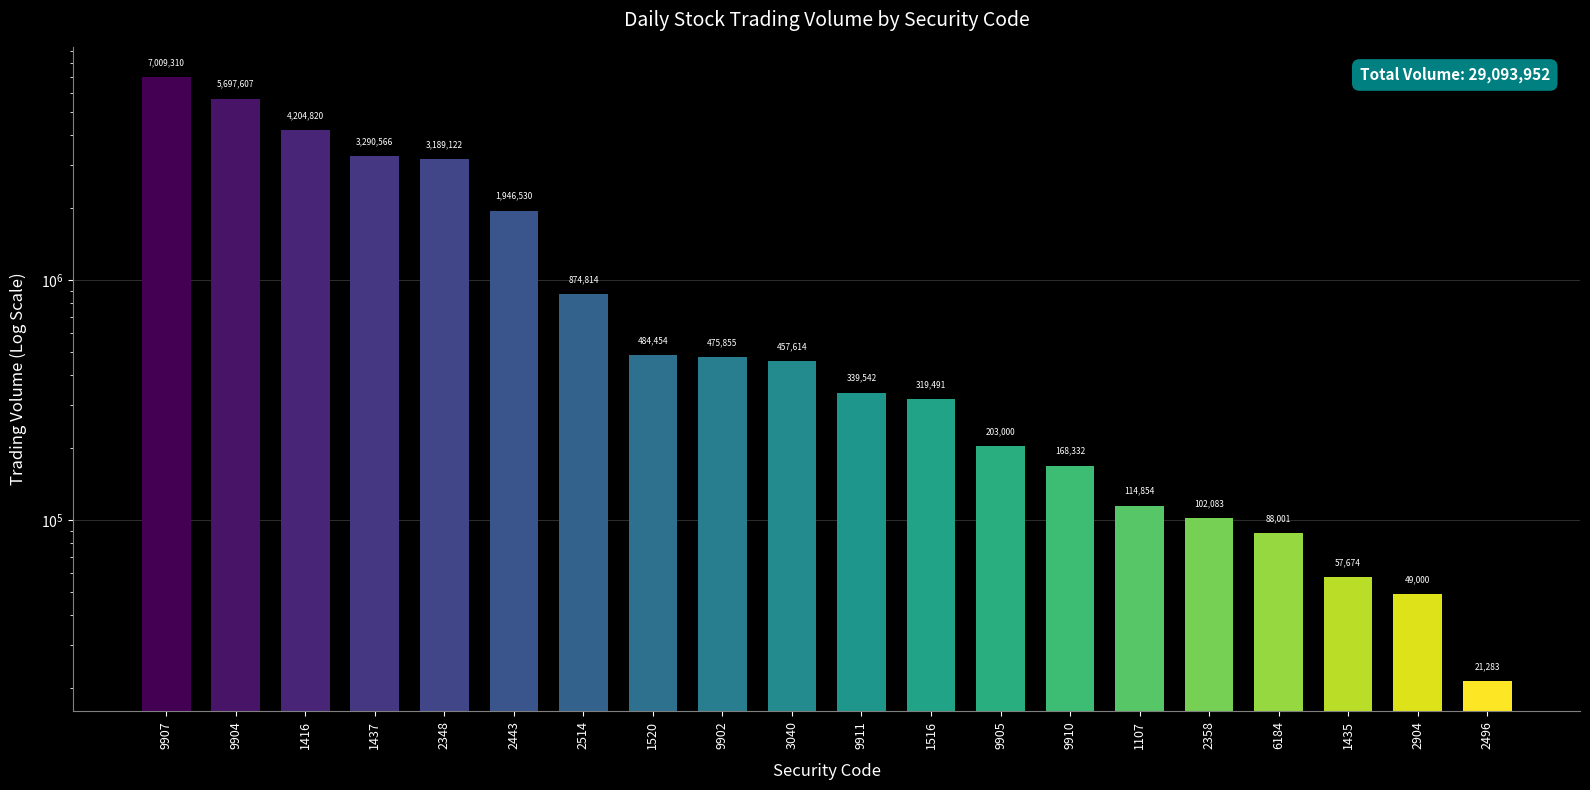

Rank the categories by value from lowest to highest.

2496, 2904, 1435, 6184, 2358, 1107, 9910, 9905, 1516, 9911, 3040, 9902, 1520, 2514, 2443, 2348, 1437, 1416, 9904, 9907